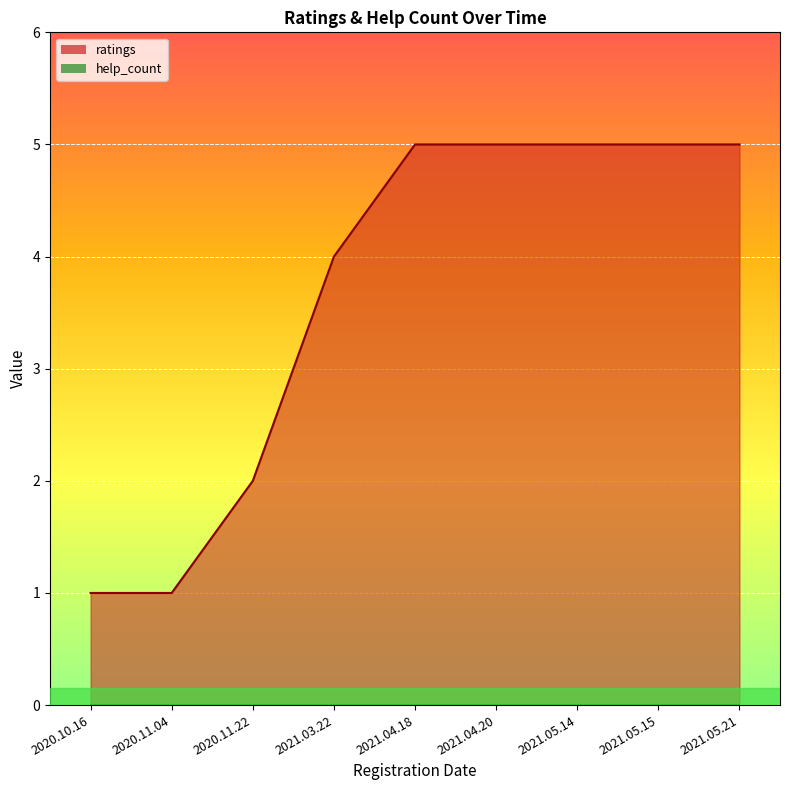

Rank the categories by value from lowest to highest.

2020.10.16, 2020.11.04, 2020.11.22, 2021.03.22, 2021.04.18, 2021.04.20, 2021.05.14, 2021.05.15, 2021.05.21